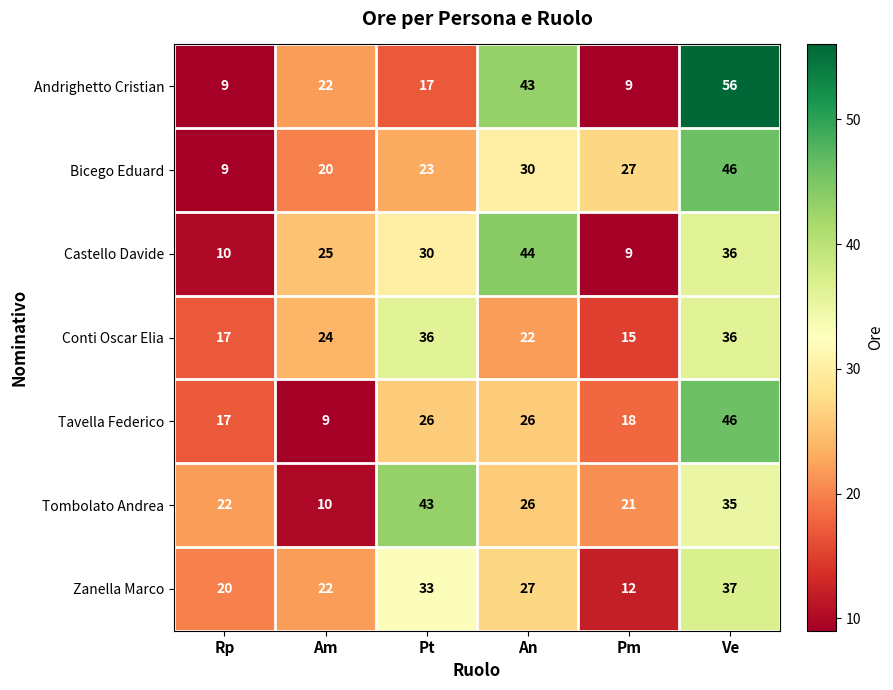

What is the greatest value displayed?

56